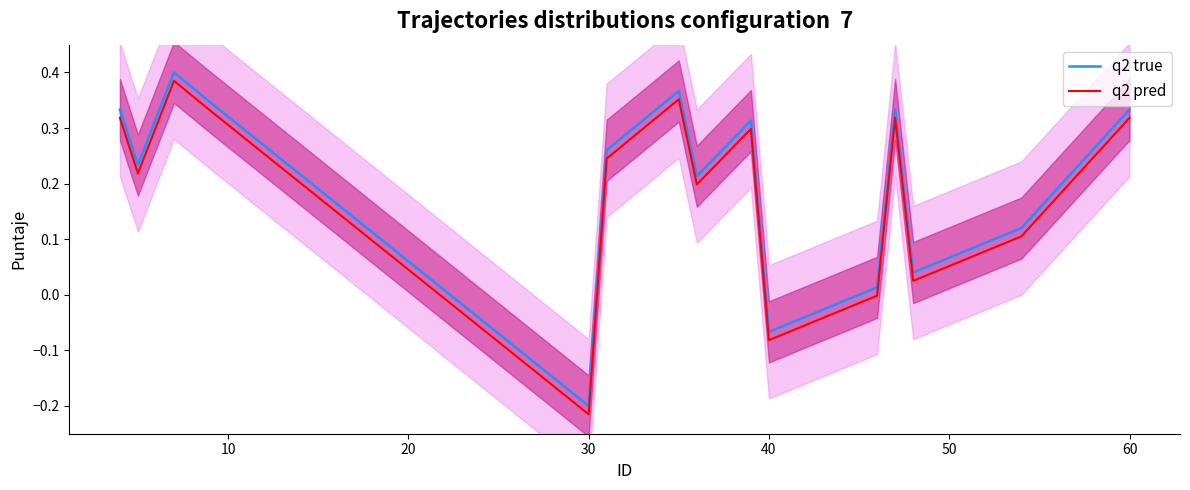

True or false: q2 true and q2 pred intersect in this chart.

False